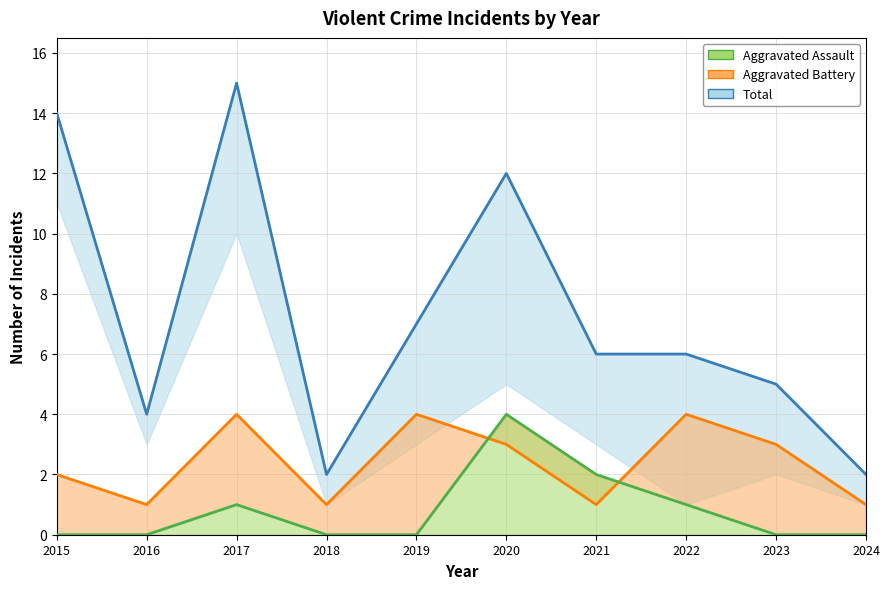

True or false: Aggravated Assault and Total intersect in this chart.

False